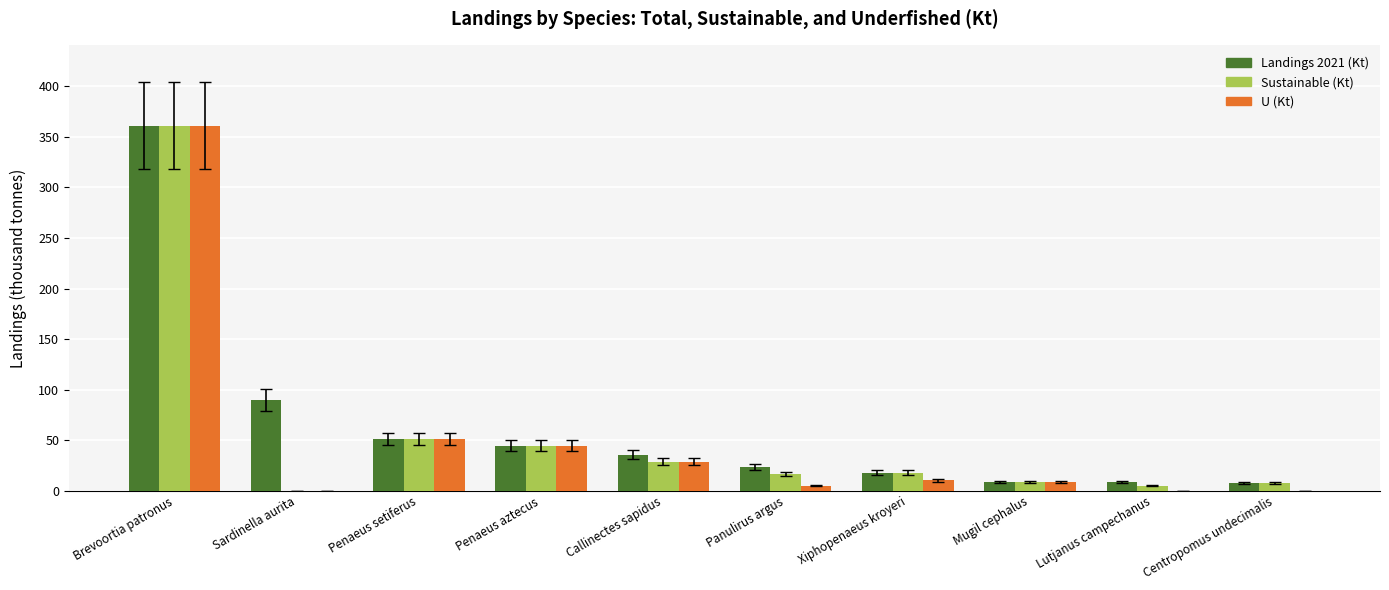

Is it true that Sustainable (Kt) equals 17.9 at Xiphopenaeus kroyeri?

True